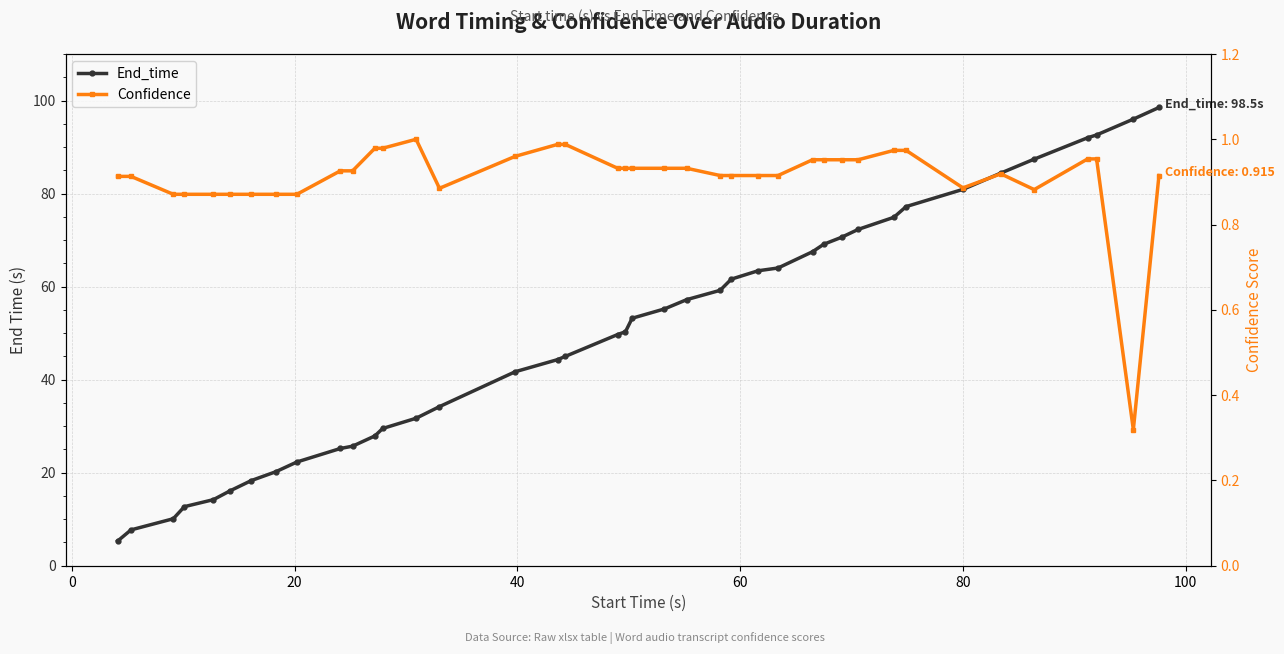

At how many categories does at least one series exceed 68?

12